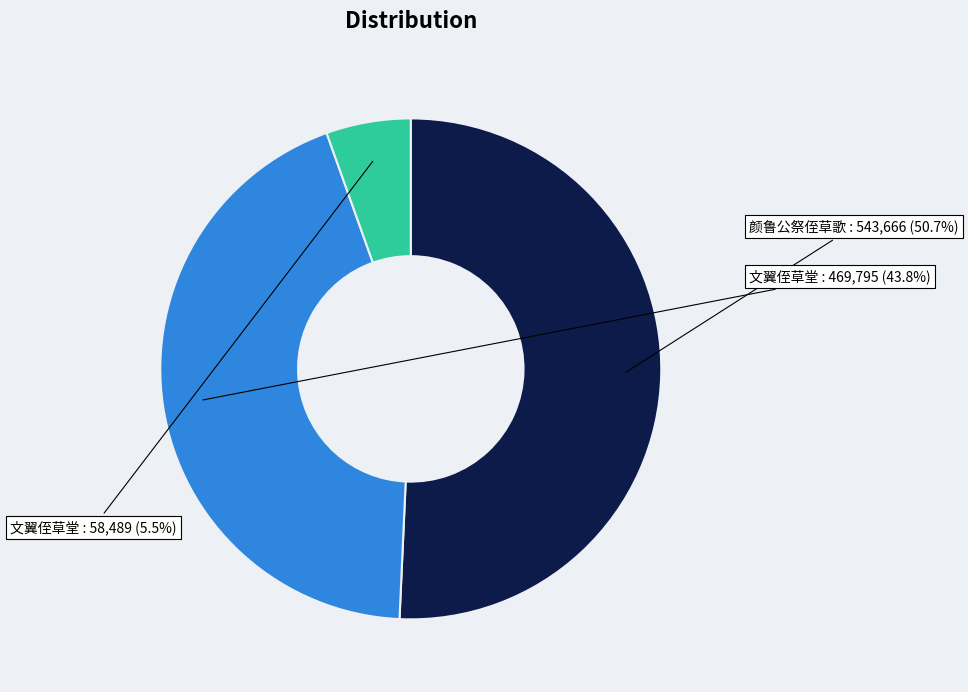

Is there a majority slice in this chart?

Yes